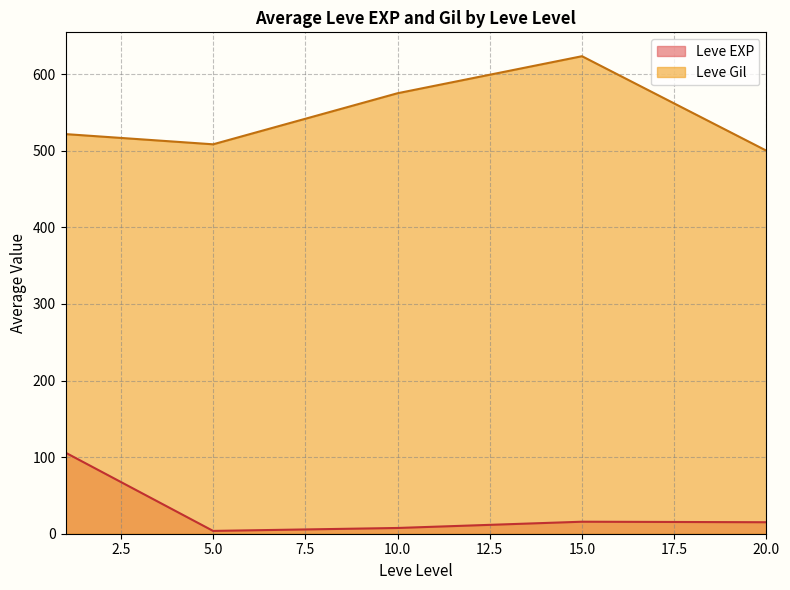

True or false: Leve EXP has more than 0 points higher than both neighbors.

True